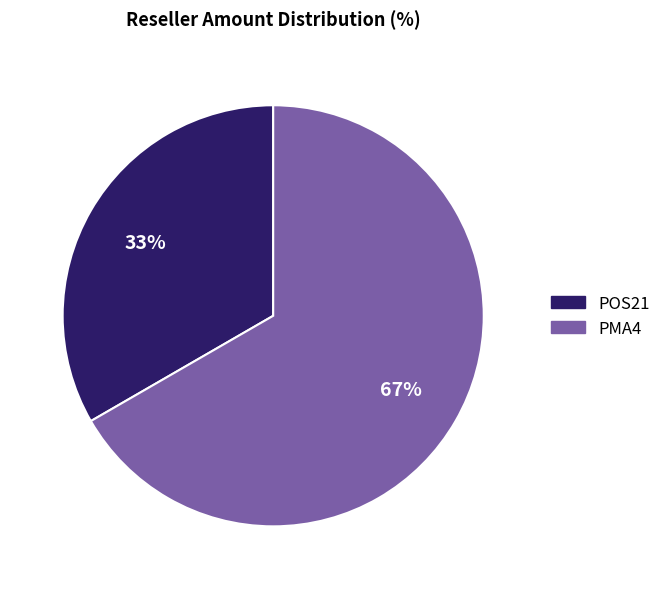

Between POS21 and PMA4, which is larger?

PMA4